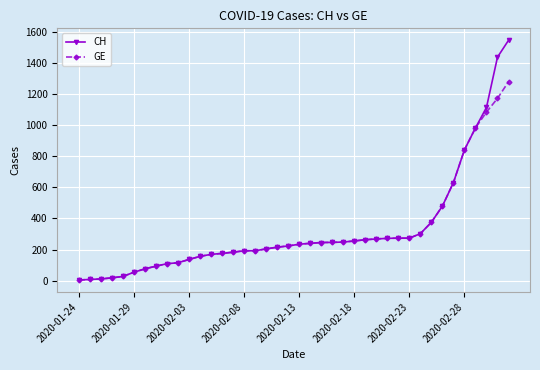

What is the greatest value displayed?

1544